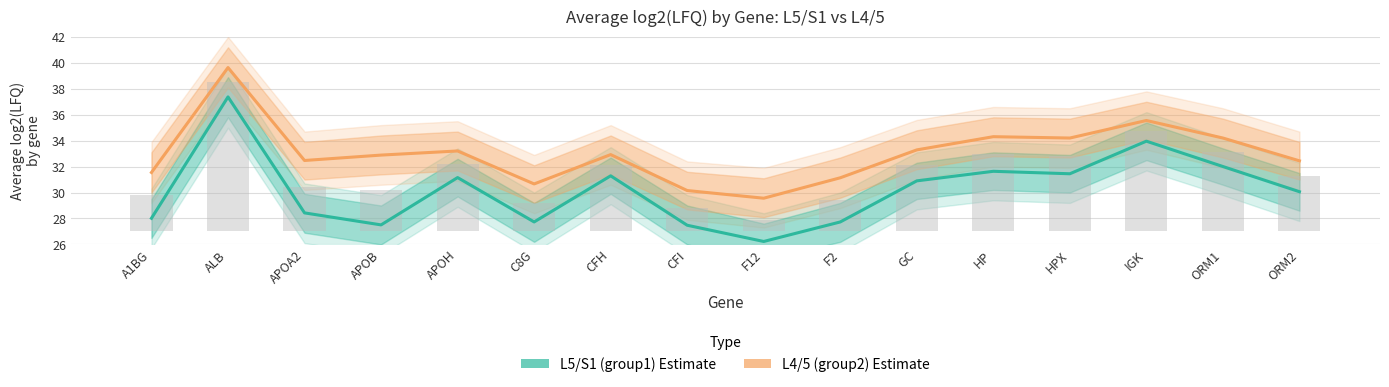

What is the sum of the L4/5 (group2) values at HP and APOB?

67.2